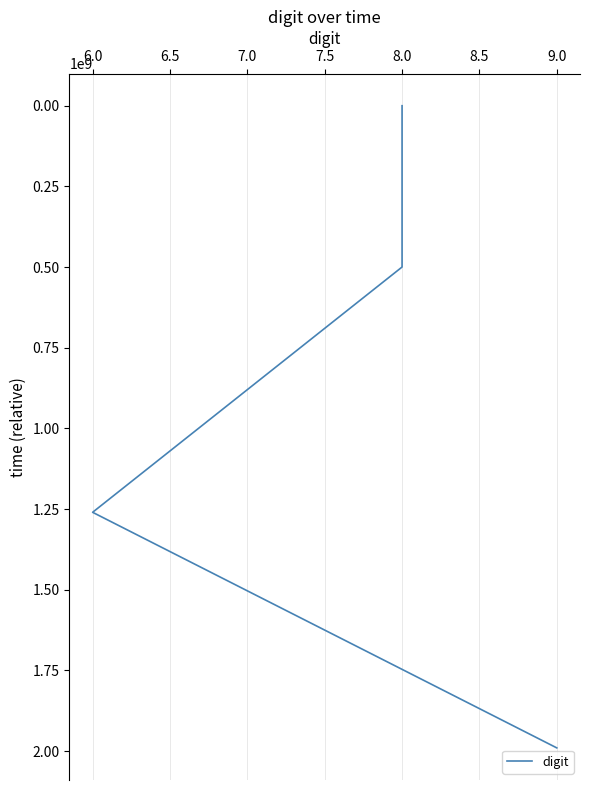

Between 5.5 and 6.0, which is larger?

6.0